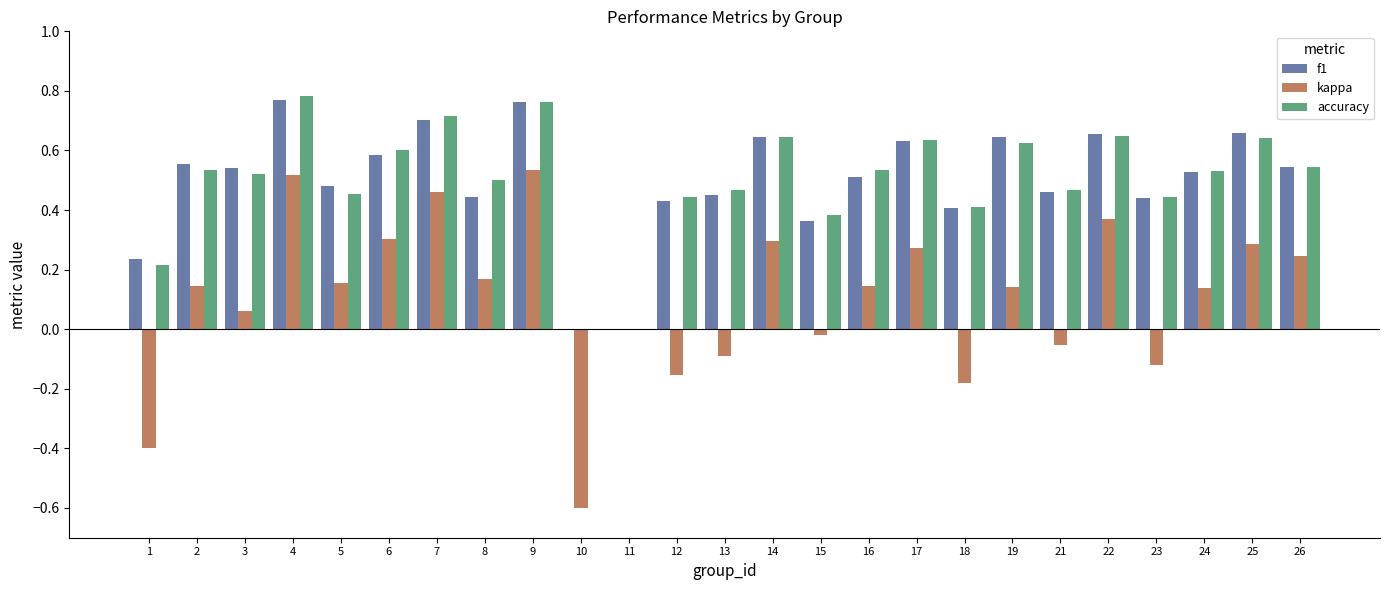

How many series are shown in this chart?

3